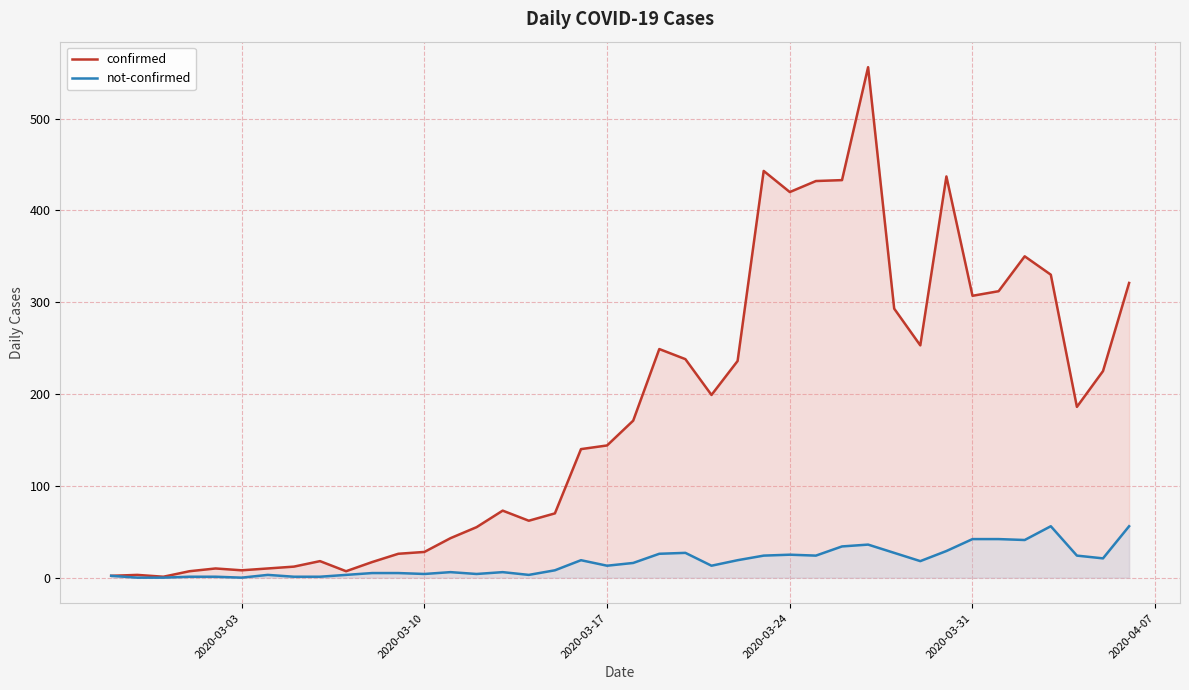

Rank the series by their average value, from lowest to highest.

not-confirmed, confirmed